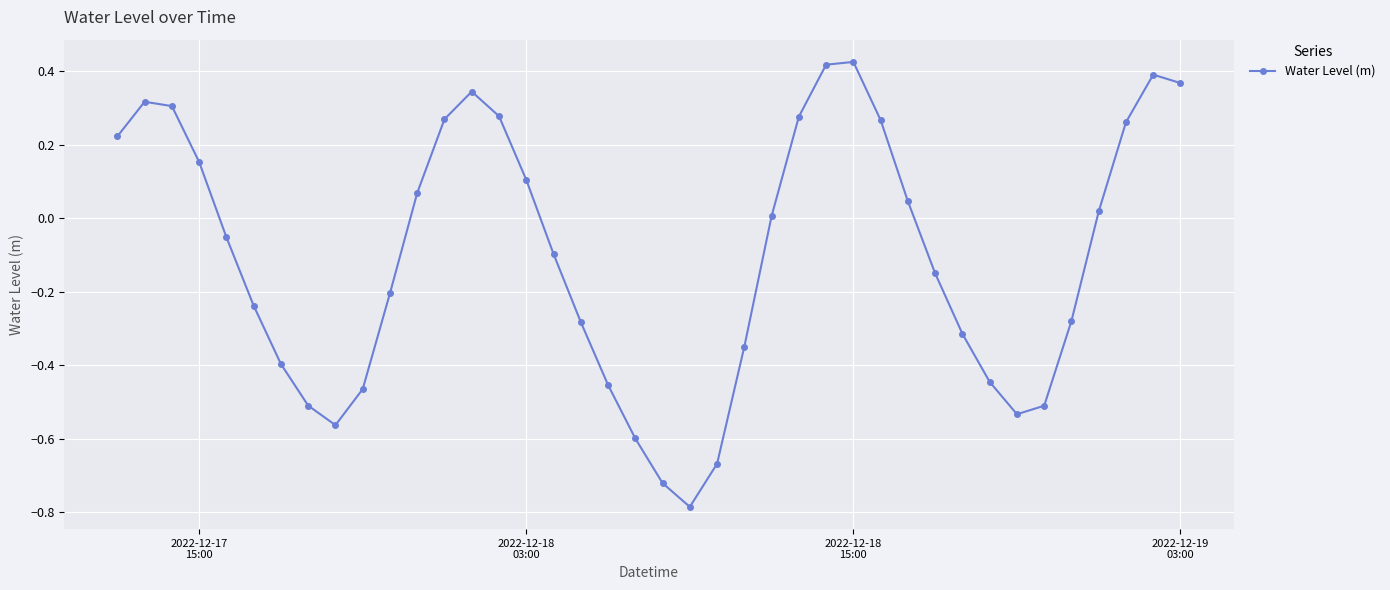

What is the difference between the second highest and minimum values?

1.2